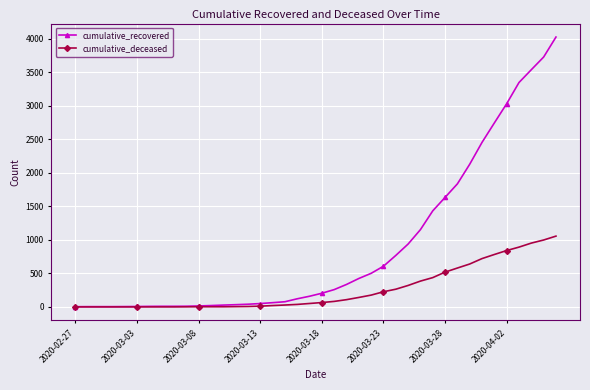

What is the greatest value displayed?

4026